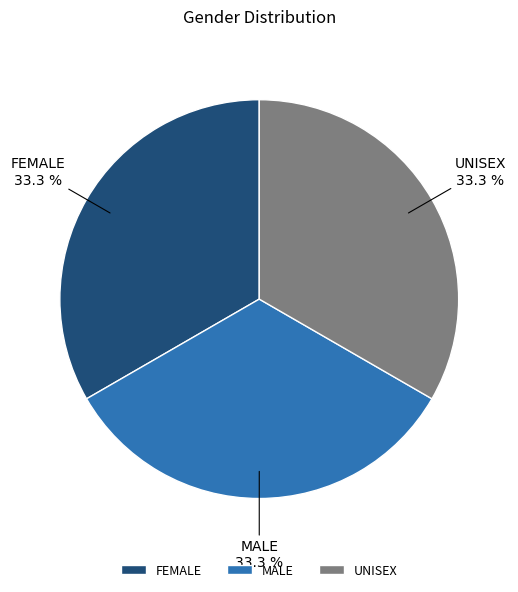

Combined, do MALE and FEMALE account for over 50%?

Yes